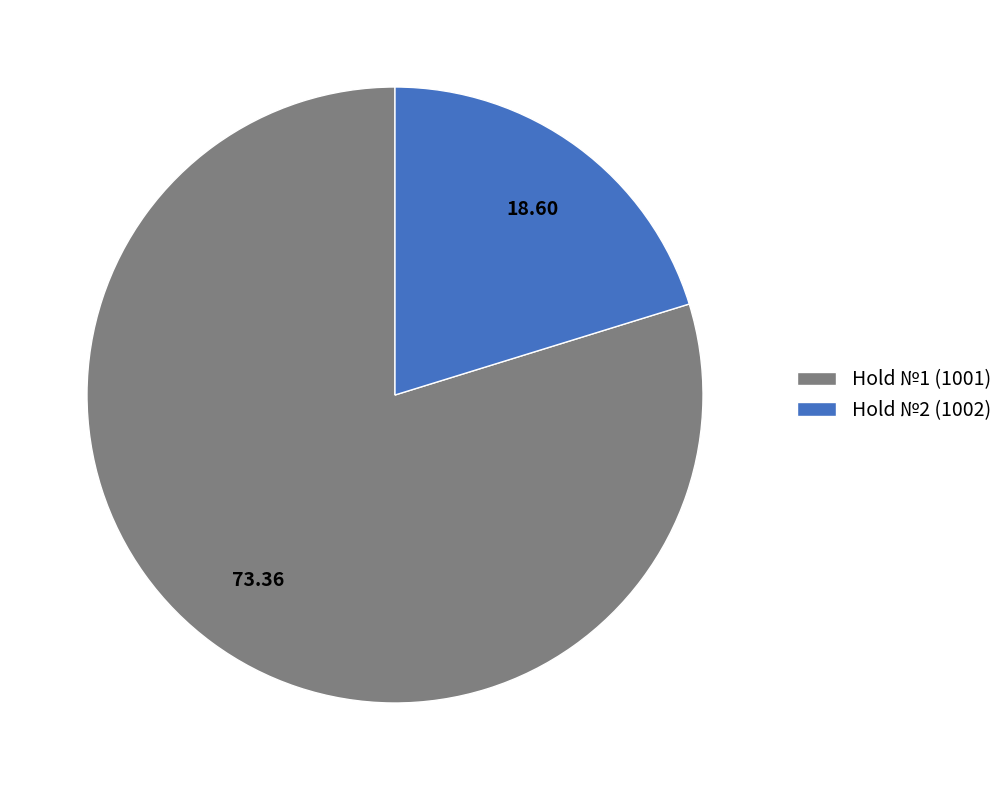

Is there a majority slice in this chart?

Yes